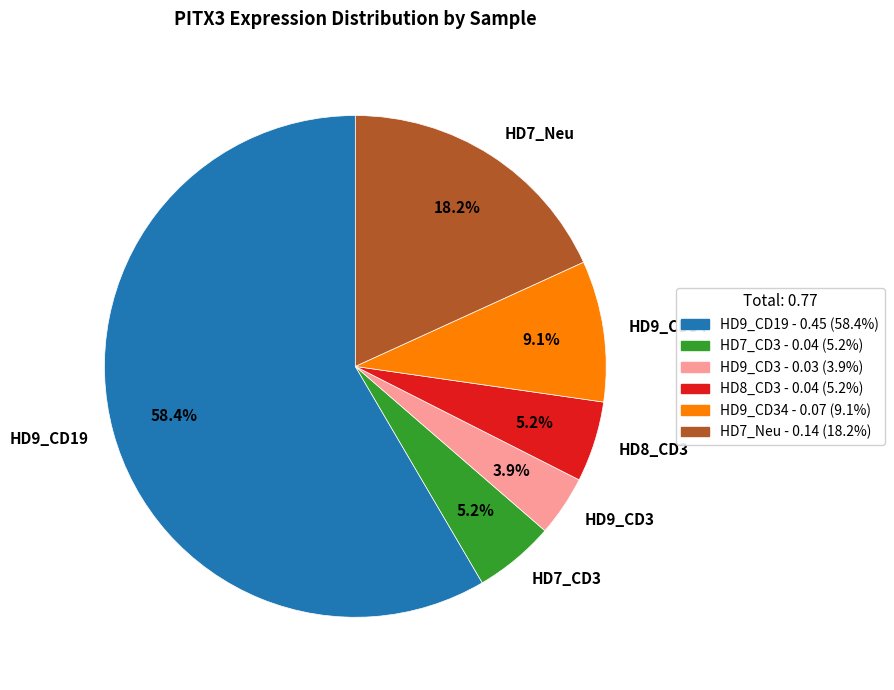

Is there a majority slice in this chart?

Yes